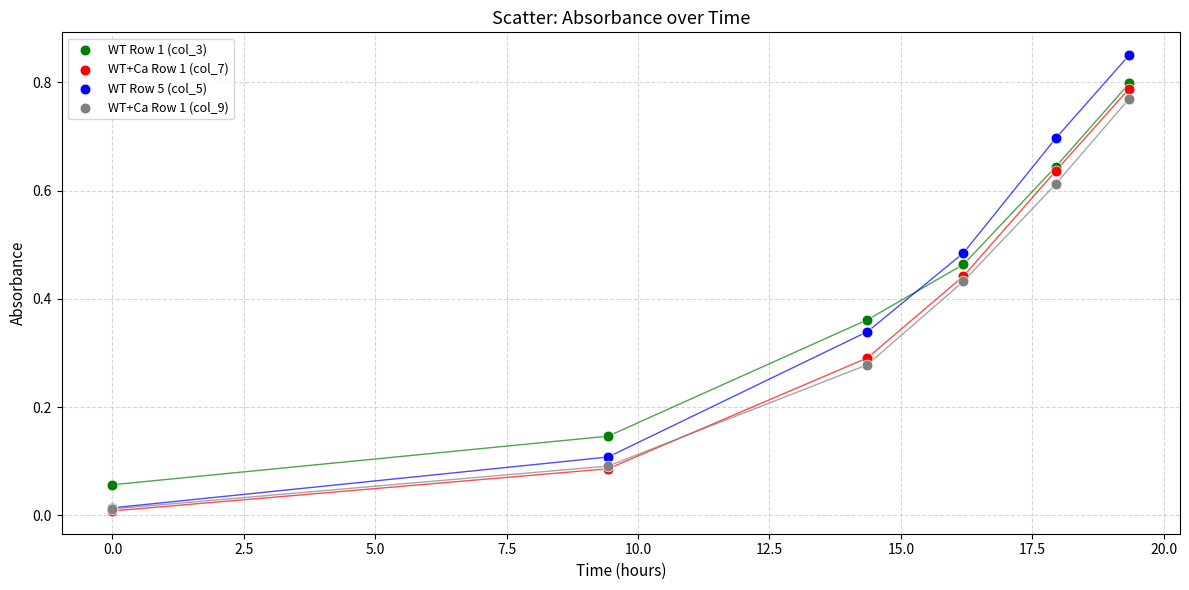

What are all the series names shown in the legend?

WT Row 1 (col_3), WT+Ca Row 1 (col_7), WT Row 5 (col_5), WT+Ca Row 1 (col_9)